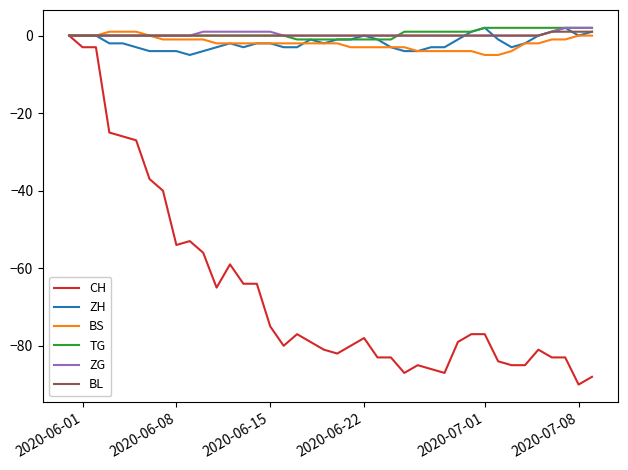

Which series has the largest range (max minus min)?

CH